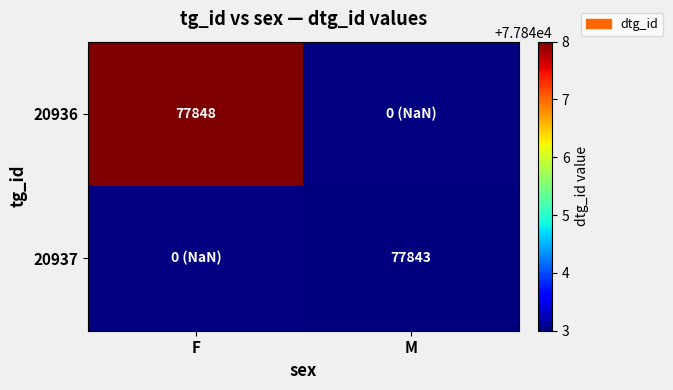

True or false: 20937 has a value of 77843 at M.

True